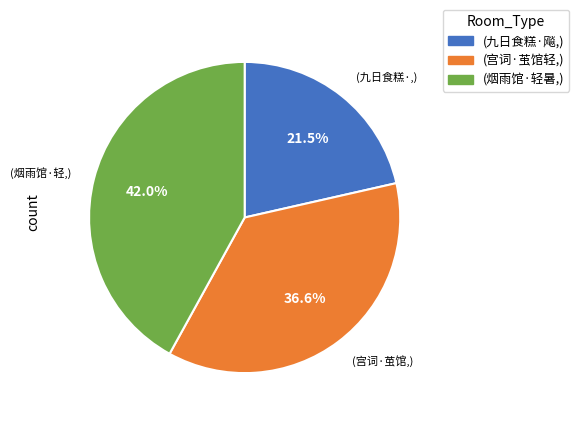

Is there a majority slice in this chart?

No